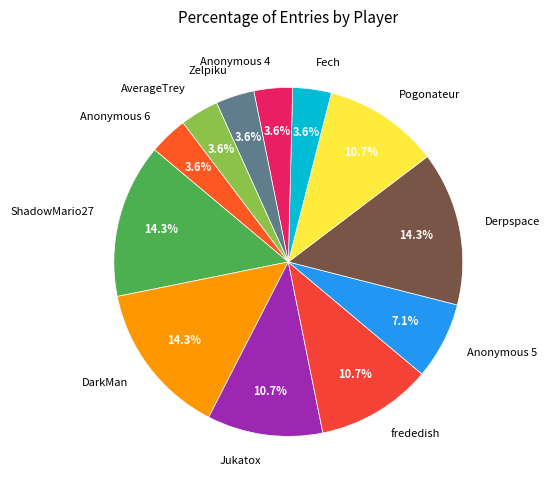

What portion of the pie excludes Anonymous 5?

92.9%